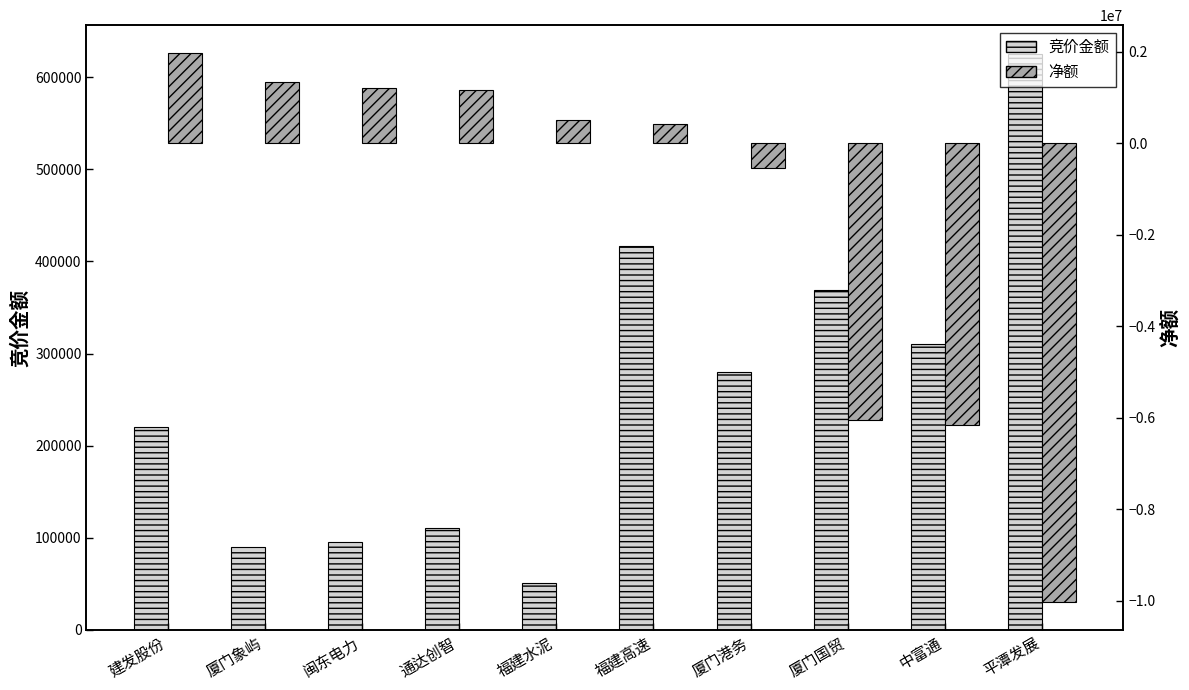

What is the label of the 1st bar from the right?

平潭发展